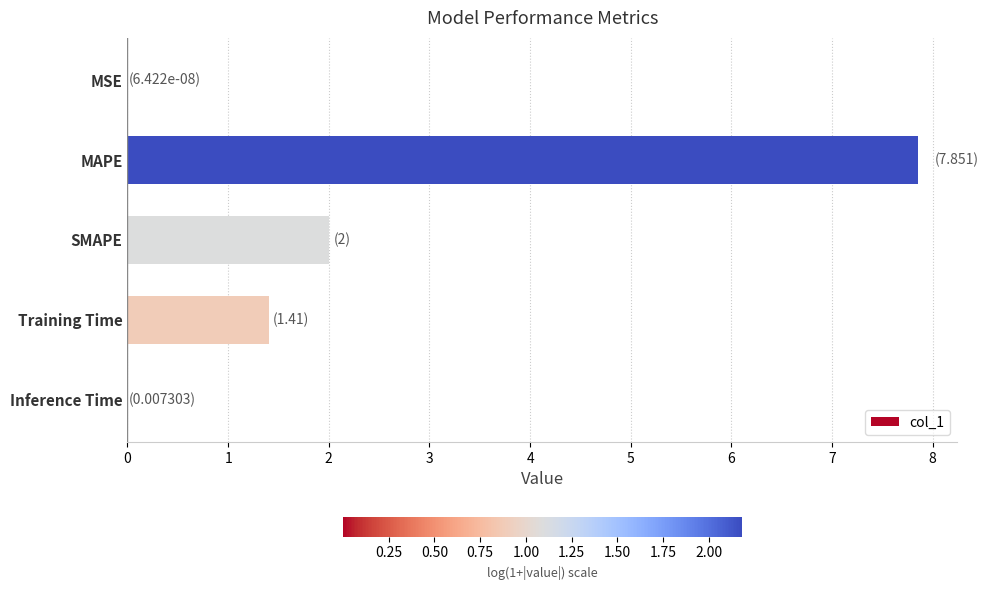

What is the sum of all values?

11.3